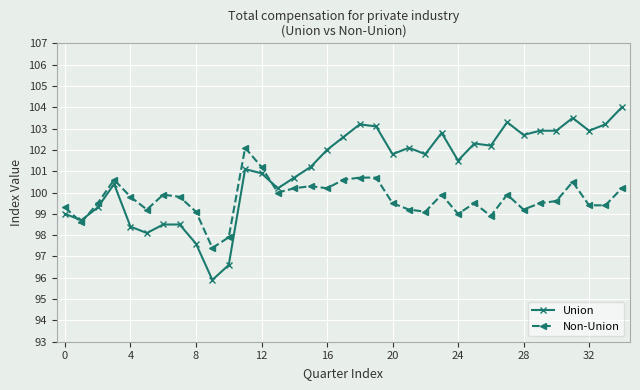

True or false: Union and Non-Union intersect in this chart.

True